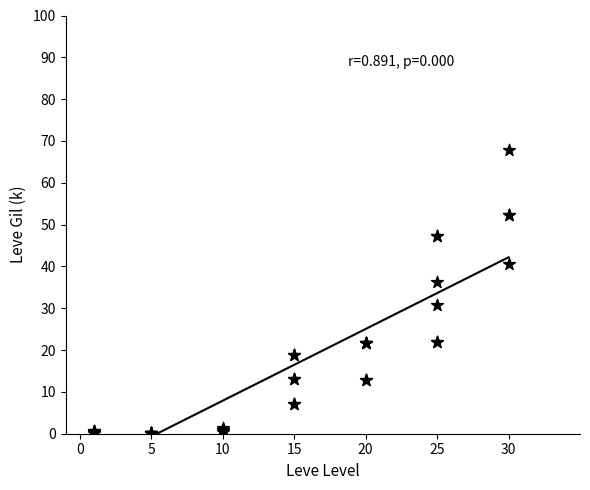

What Y value in the scatter plot is closest to 33?

30.8